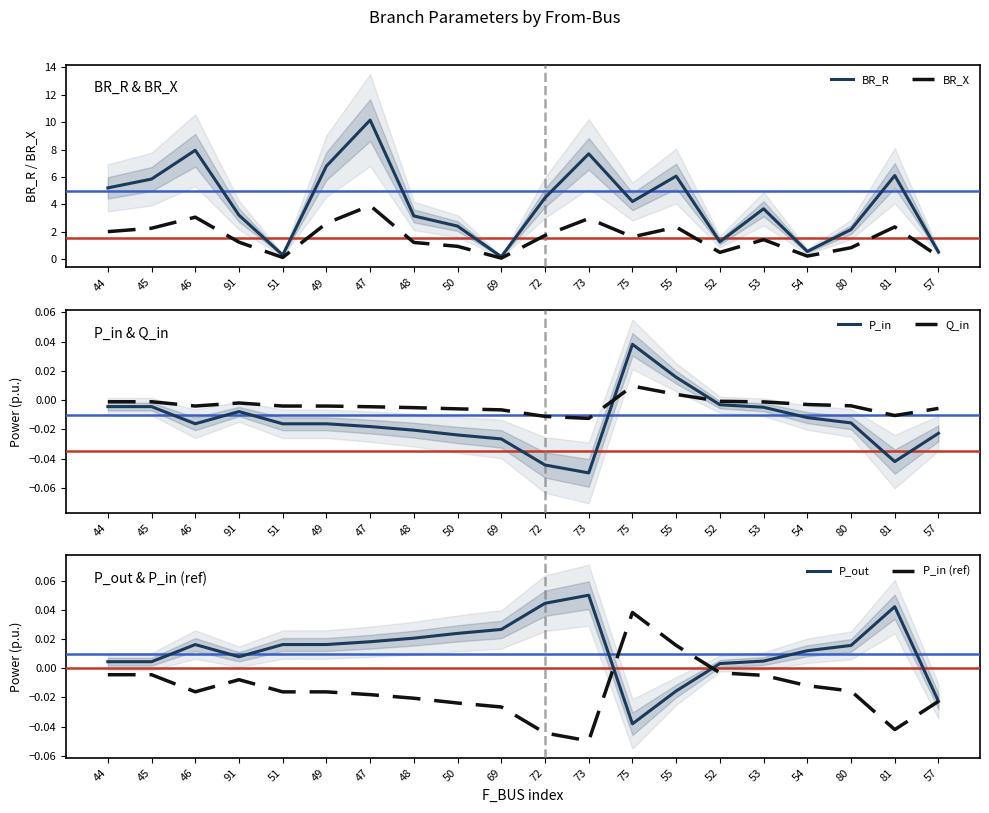

Reading left to right, transcribe all the data shown in this chart.

BR_R: 5.2	5.8	7.9	3.2	0.3	6.8	10.2	3.1	2.4	0.2	4.5	7.7	4.2	6.1	1.3	3.7	0.6	2.2	6.1	0.5
BR_X: 2.0	2.2	3.1	1.2	0.1	2.6	3.9	1.2	0.9	0.1	1.7	3.0	1.6	2.3	0.5	1.4	0.2	0.8	2.3	0.2
P_in: -0.0	-0.0	-0.0	-0.0	-0.0	-0.0	-0.0	-0.0	-0.0	-0.0	-0.0	-0.0	0.0	0.0	-0.0	-0.0	-0.0	-0.0	-0.0	-0.0
Q_in: -0.0	-0.0	-0.0	-0.0	-0.0	-0.0	-0.0	-0.0	-0.0	-0.0	-0.0	-0.0	0.0	0.0	-0.0	-0.0	-0.0	-0.0	-0.0	-0.0
P_out: 0.0	0.0	0.0	0.0	0.0	0.0	0.0	0.0	0.0	0.0	0.0	0.0	-0.0	-0.0	0.0	0.0	0.0	0.0	0.0	-0.0
P_in (ref): -0.0	-0.0	-0.0	-0.0	-0.0	-0.0	-0.0	-0.0	-0.0	-0.0	-0.0	-0.0	0.0	0.0	-0.0	-0.0	-0.0	-0.0	-0.0	-0.0